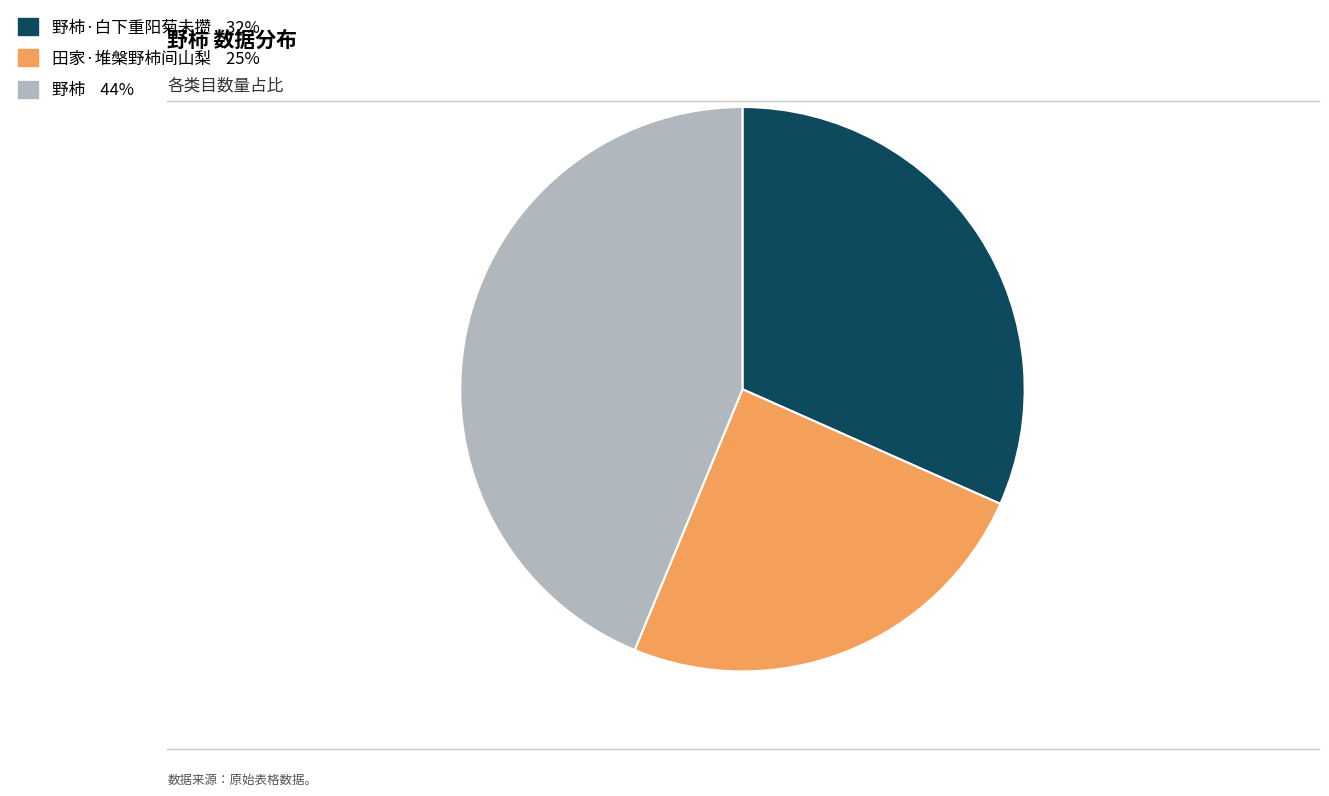

Is there any slice that represents more than half of the pie?

No